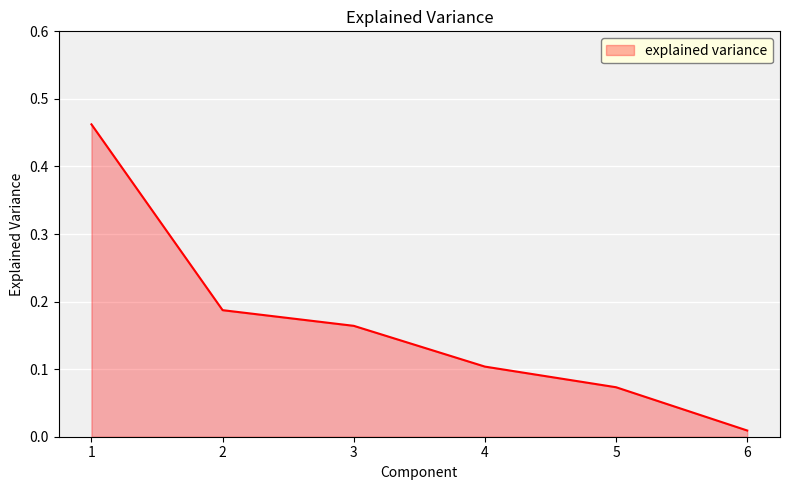

Which label corresponds to the smallest value in the chart?

6